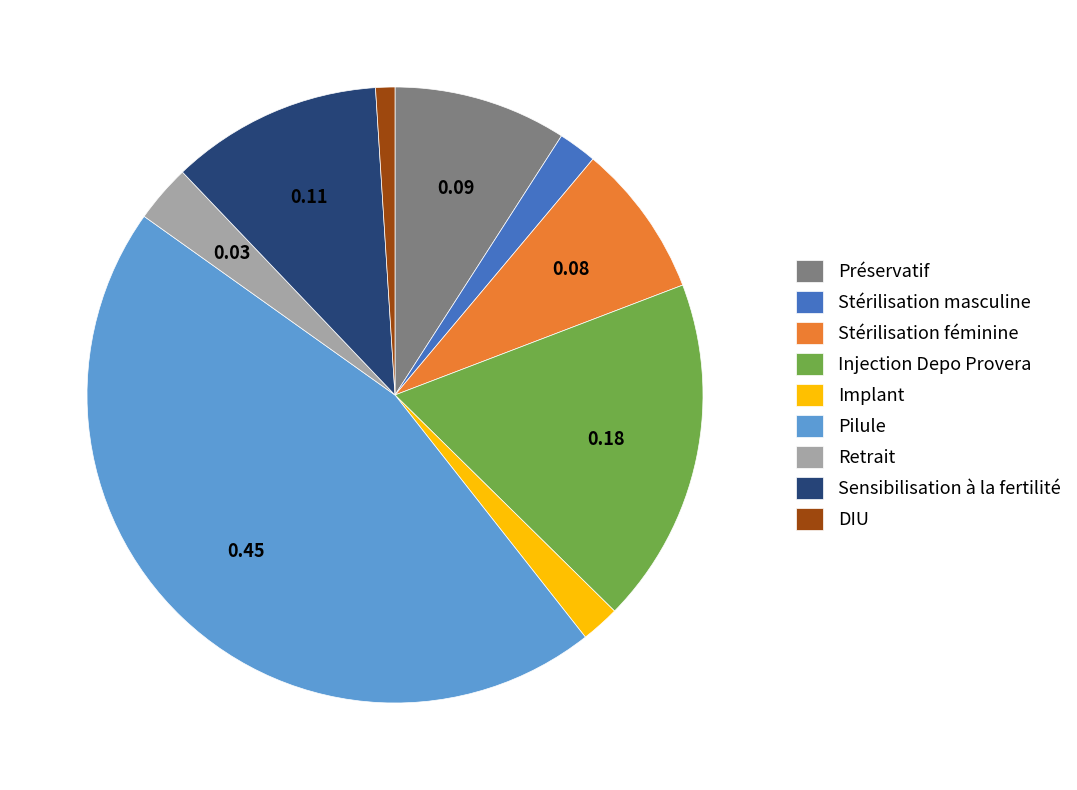

How many slices are in this pie chart?

9